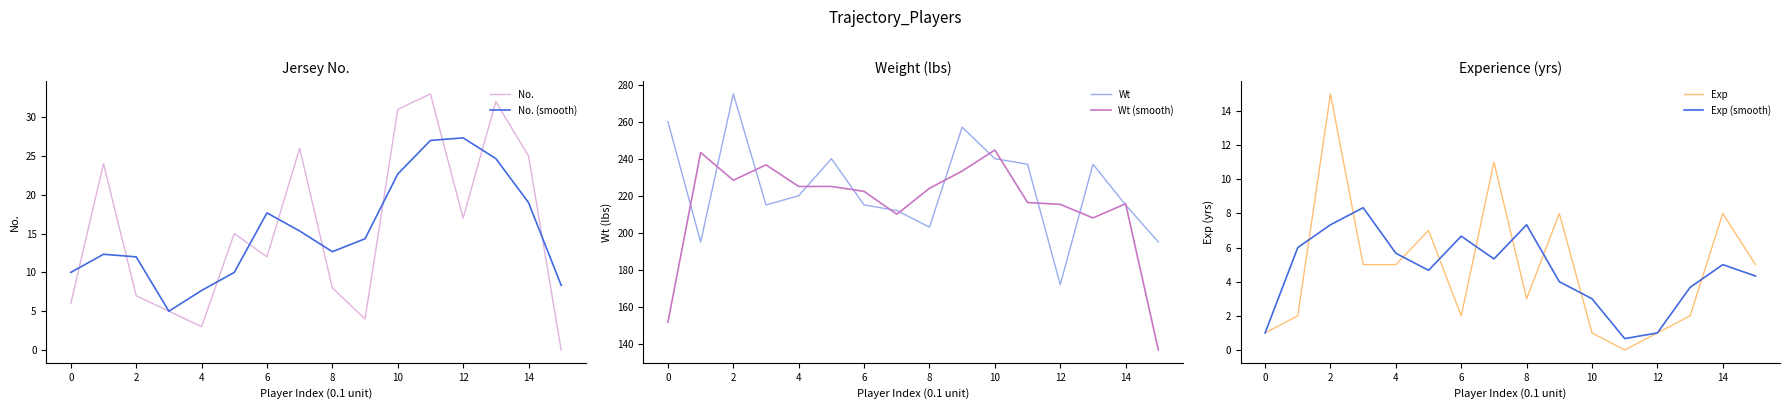

At which category is the sum across all series the highest?

2